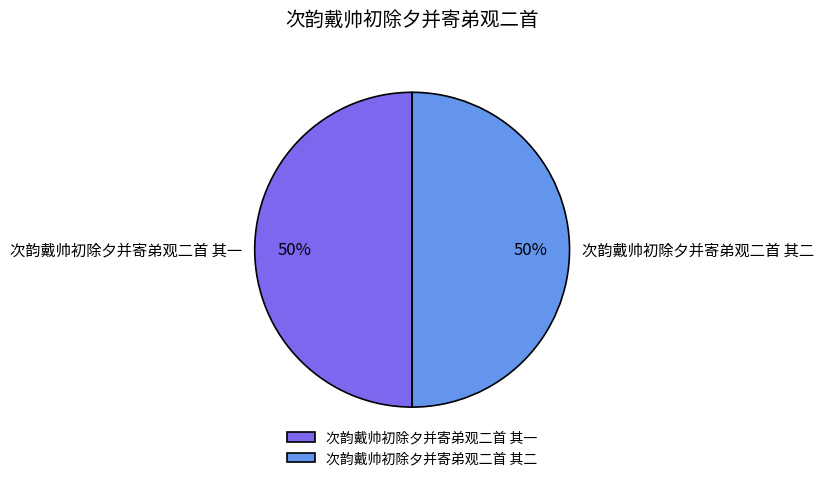

Is the sum of 次韵戴帅初除夕并寄弟观二首 其一 and 次韵戴帅初除夕并寄弟观二首 其二 greater than half?

Yes